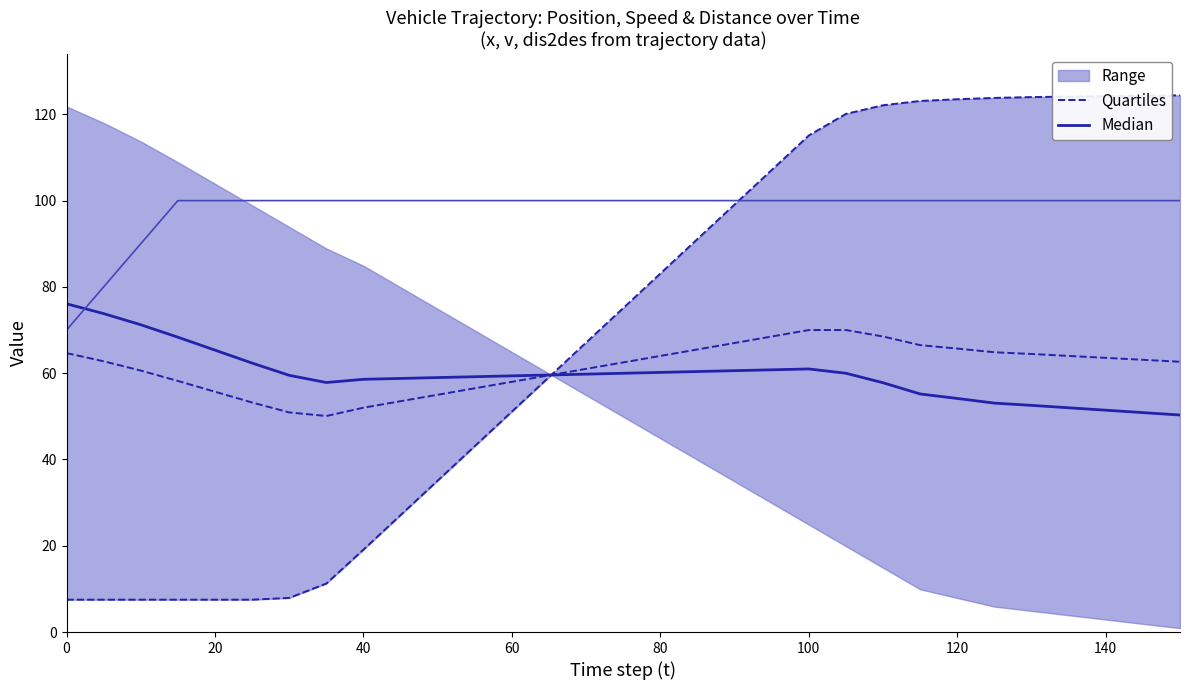

How many data points in Median are less than 59?

13